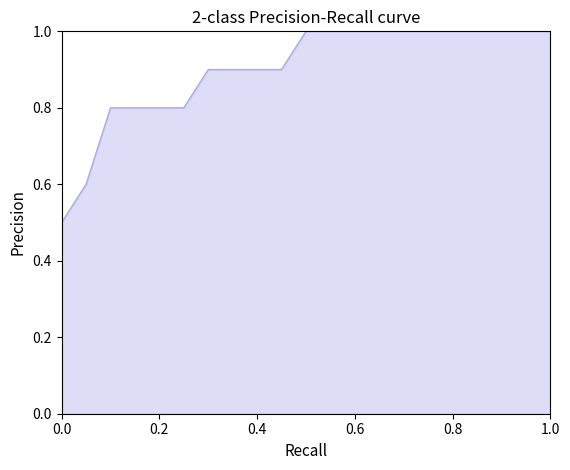

What is the minimum value shown in the chart?

0.5